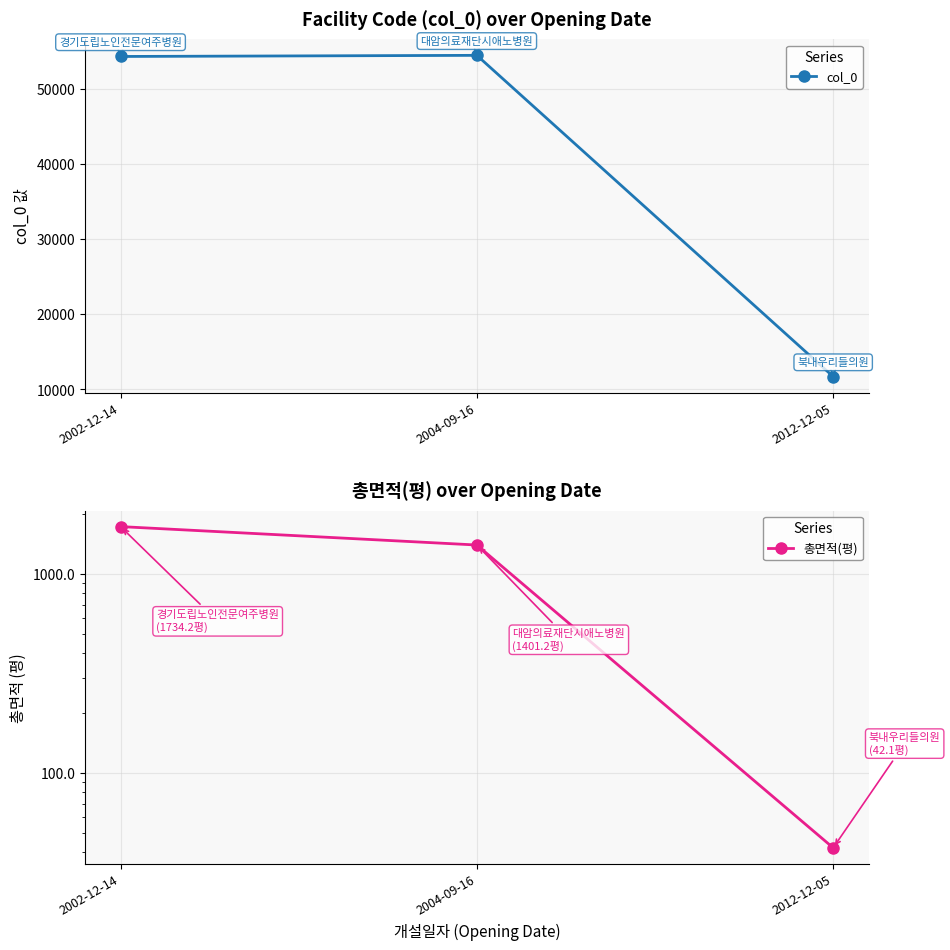

What is the average value of the 총면적(평) series?

1059.2